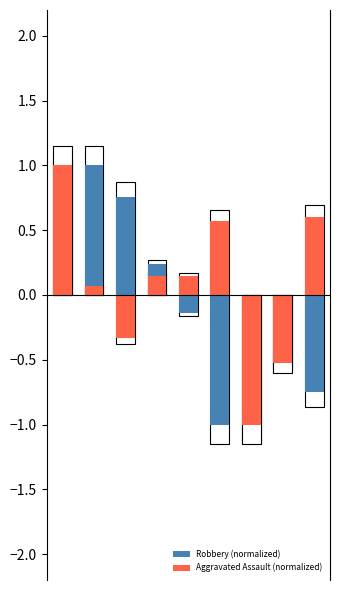

What is the sum of all Aggravated Assault (normalized) values?

0.7